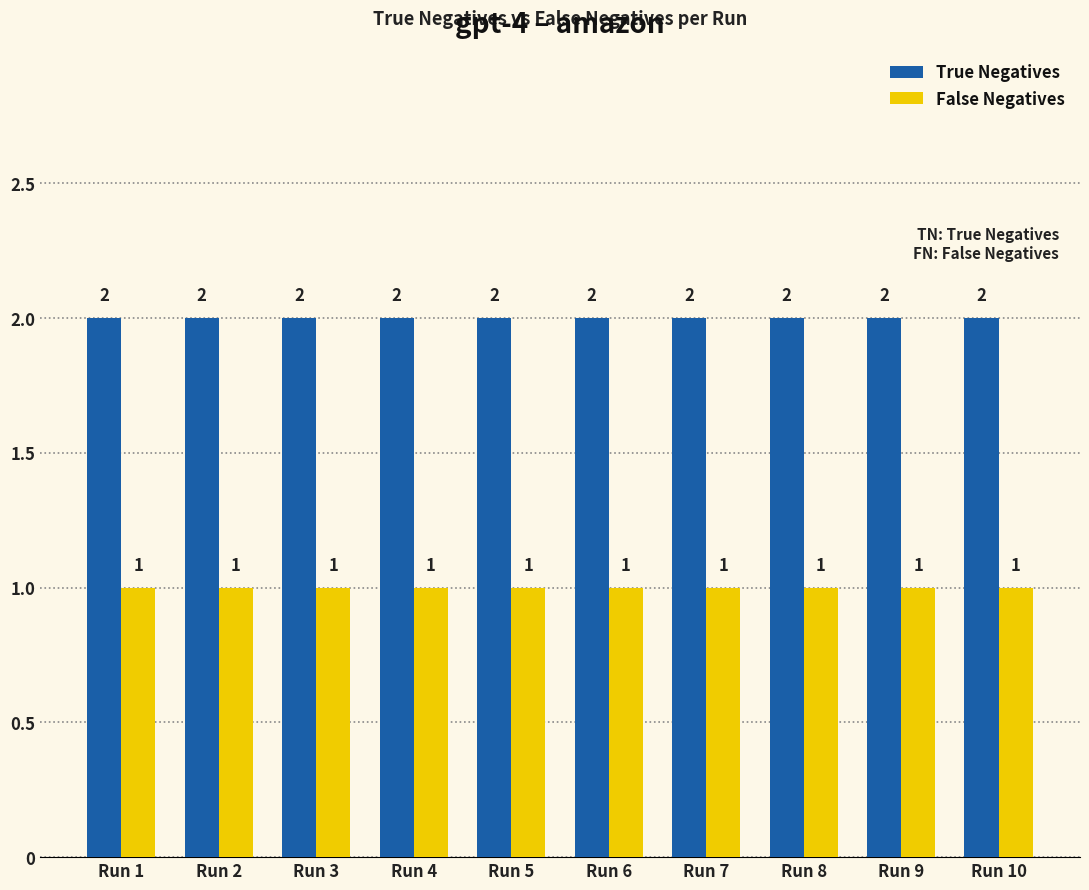

Rank the series by their maximum value, from highest to lowest.

True Negatives, False Negatives